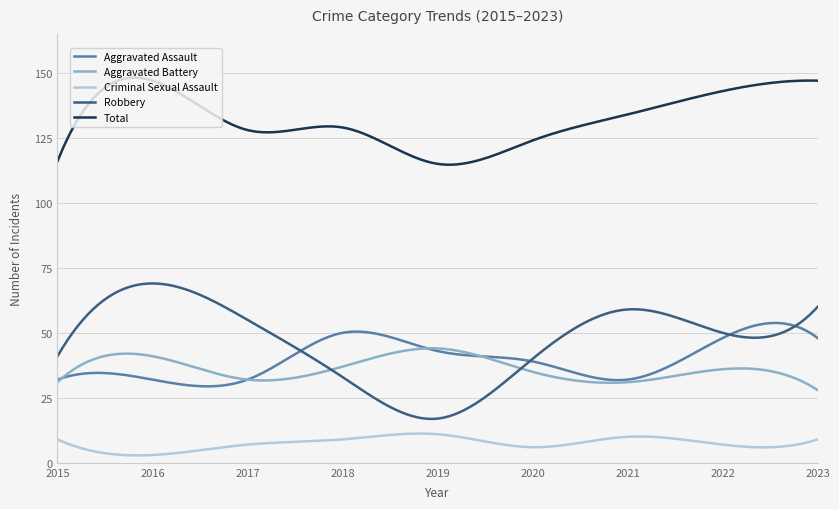

List the series in order of their peak value, lowest first.

Criminal Sexual Assault, Aggravated Battery, Aggravated Assault, Robbery, Total